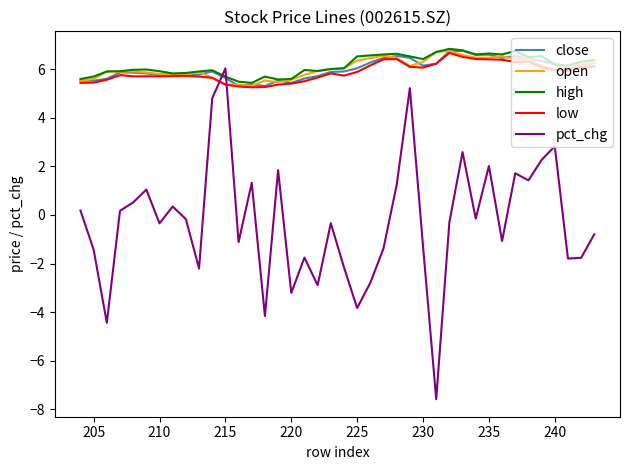

Is it true that open equals 2.5 at 26?

False